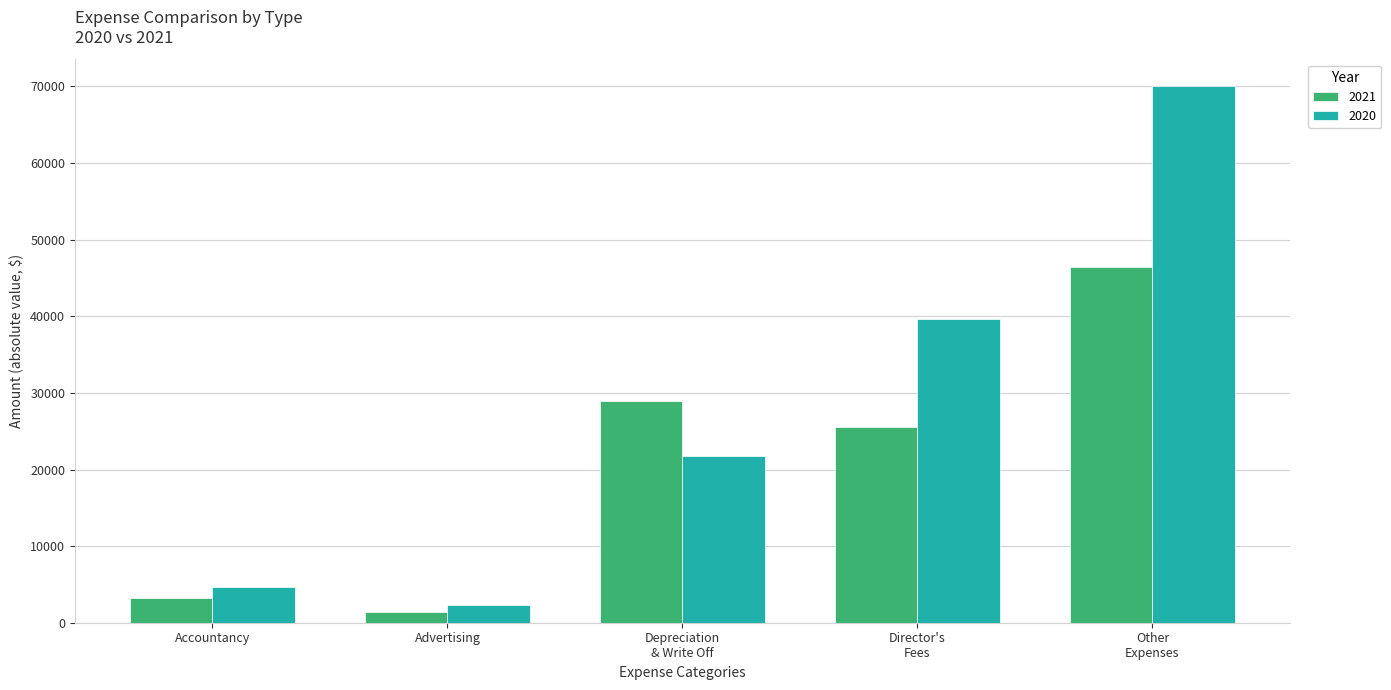

What is the smallest value displayed?

1358